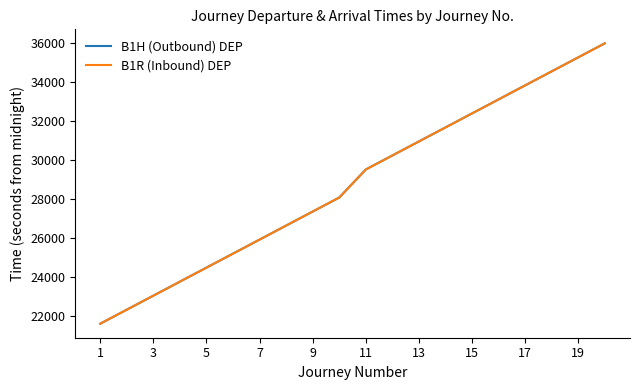

Which series has the widest spread of values?

B1H (Outbound) DEP